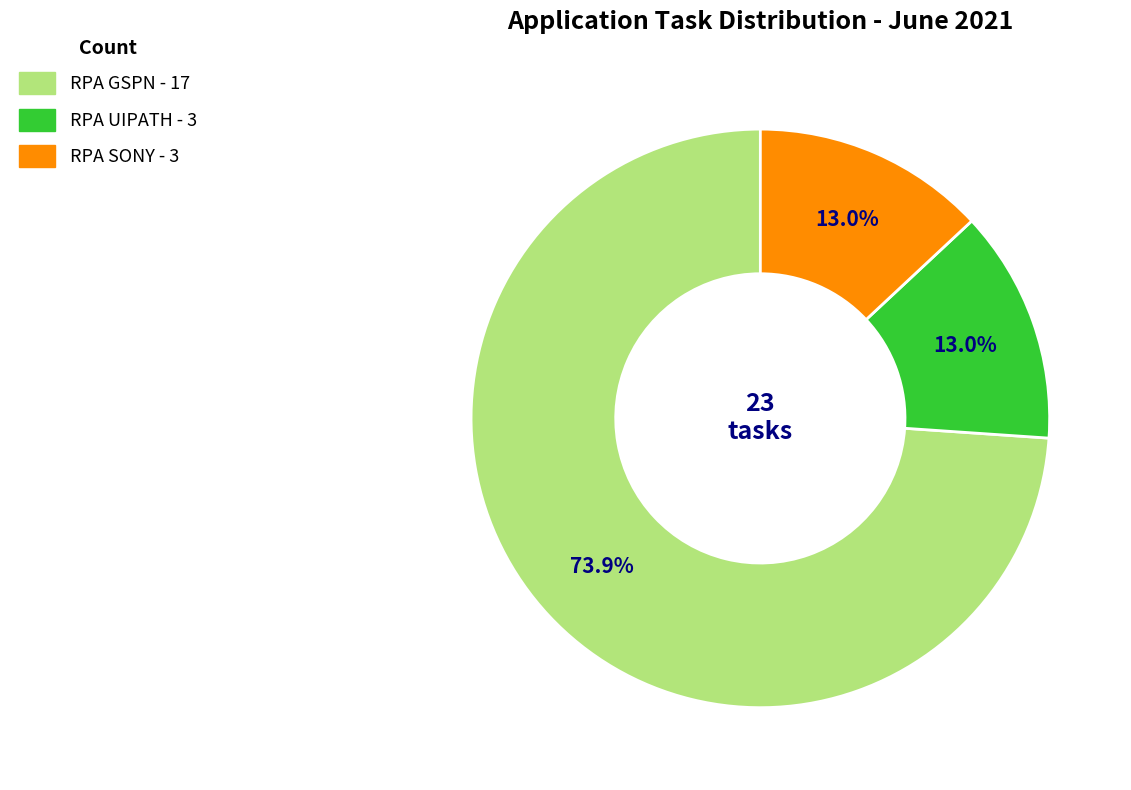

How many segments does this pie chart have?

3